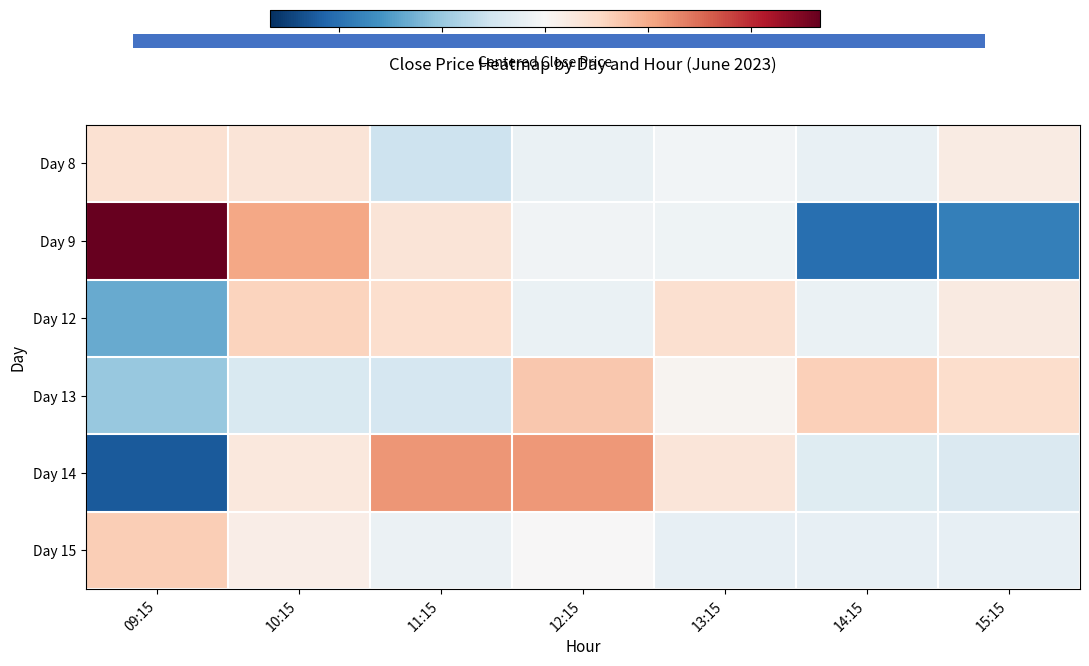

Which series has the largest range (max minus min)?

Day 9